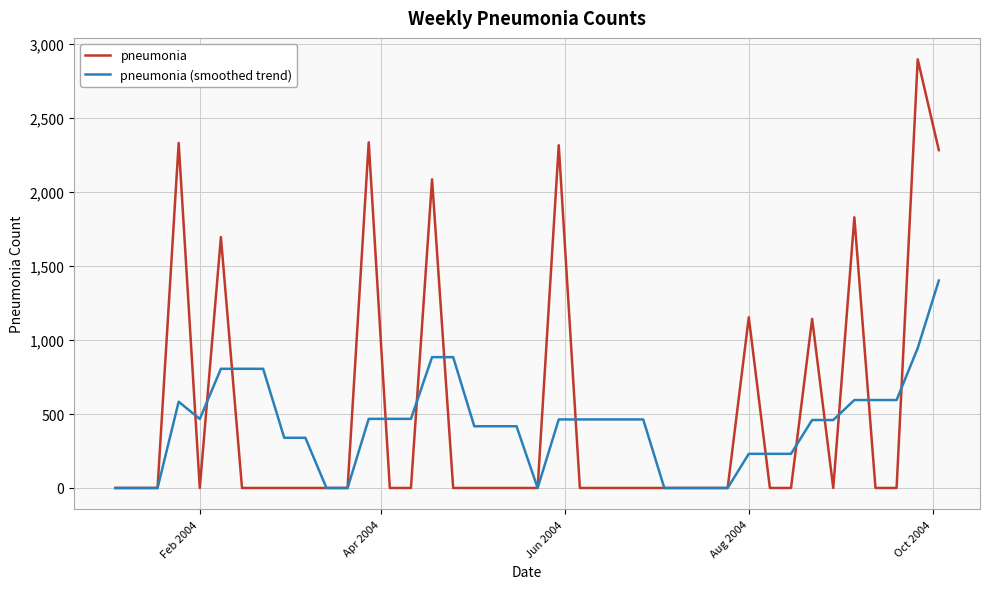

Which series has the largest range (max minus min)?

pneumonia